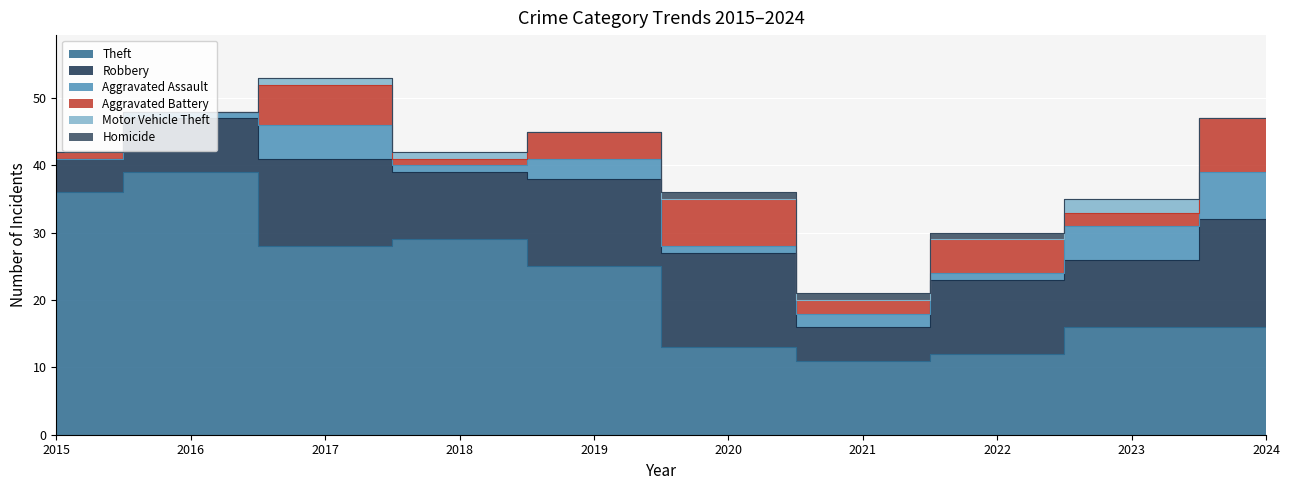

Does the chart display data point markers on the line(s)?

No